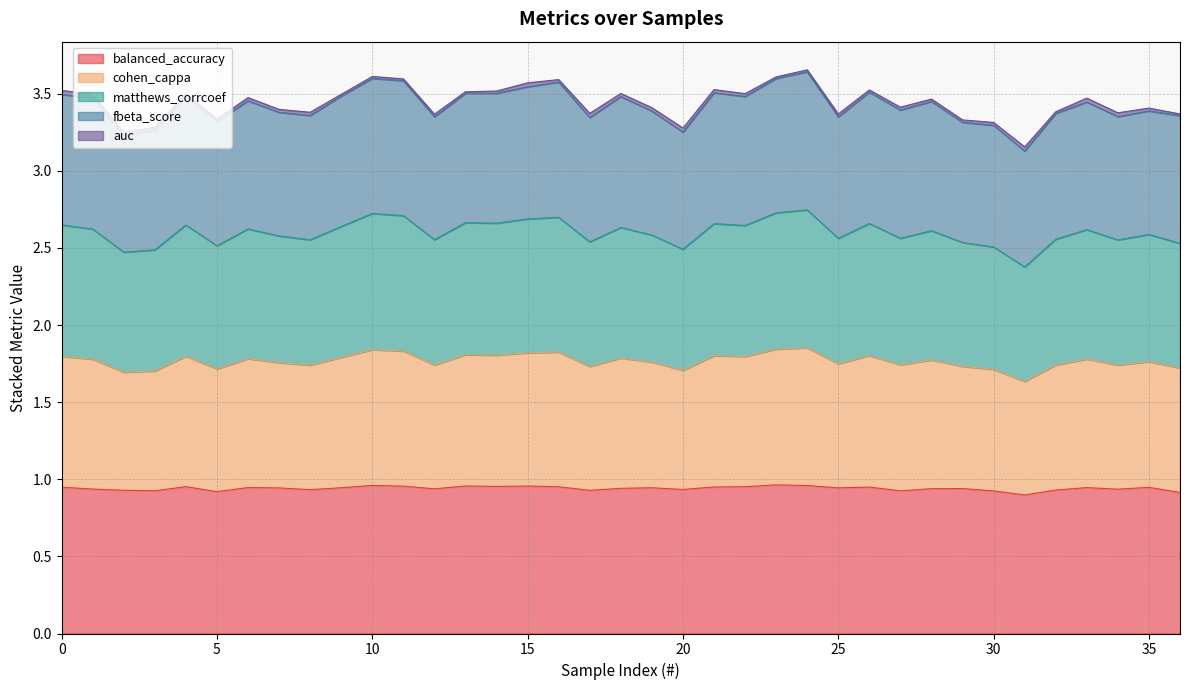

Which series has the widest spread of values?

cohen_cappa